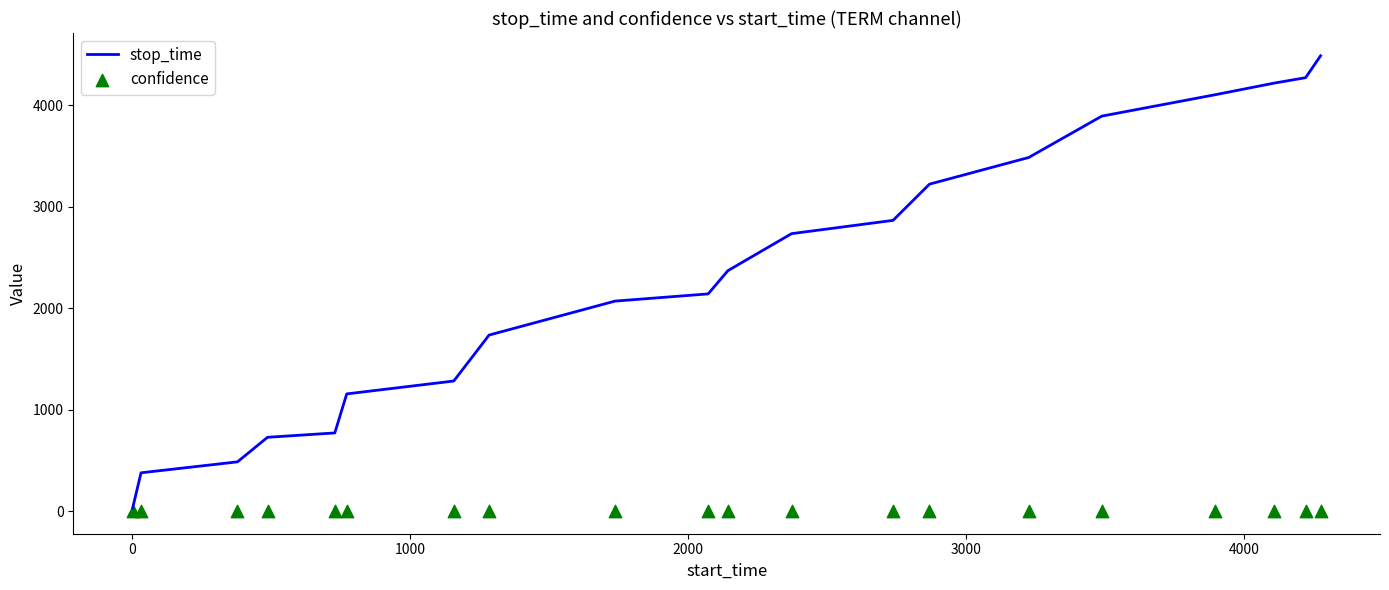

What are all the series names shown in the legend?

stop_time, confidence